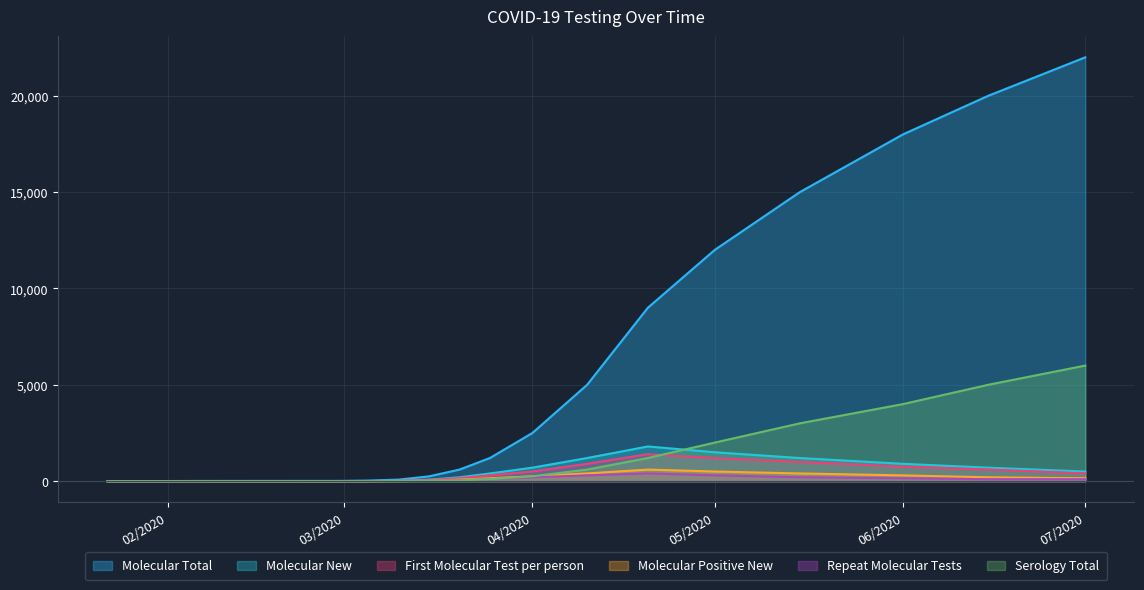

The value of Molecular New at 2/6/2020 is 0. True or false?

False